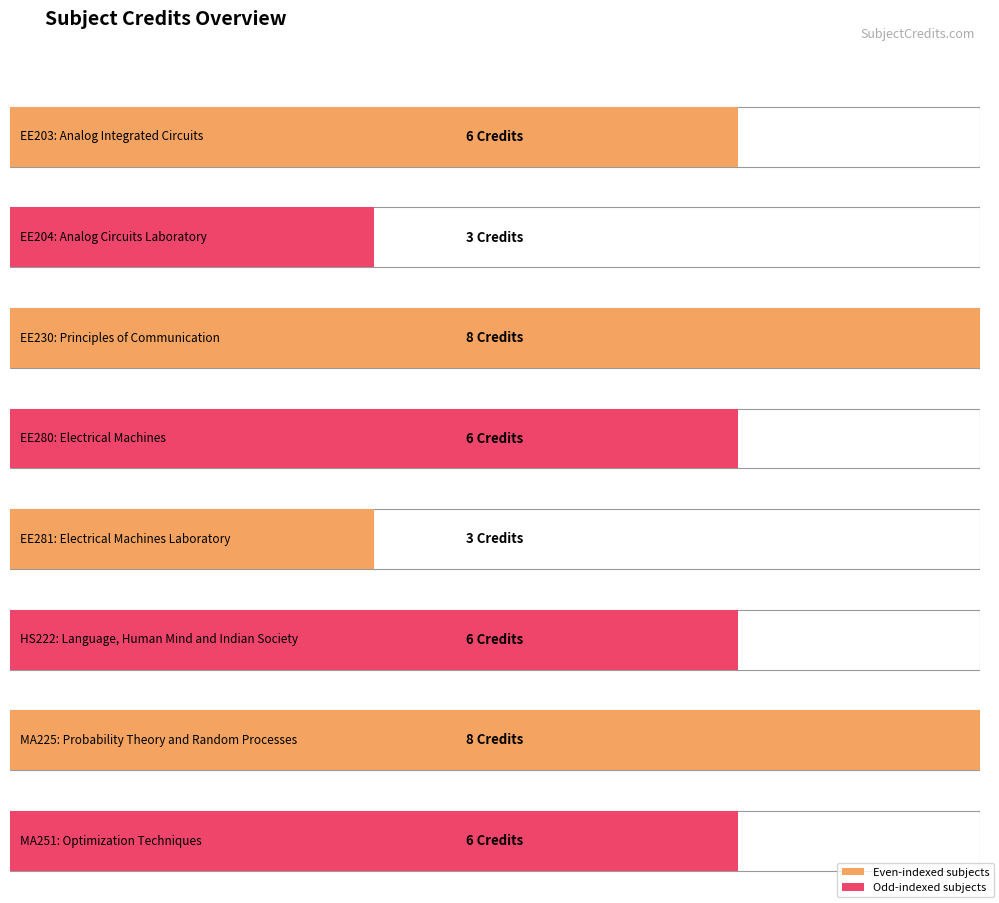

What is the label of the 4th bar from the left?

EE280